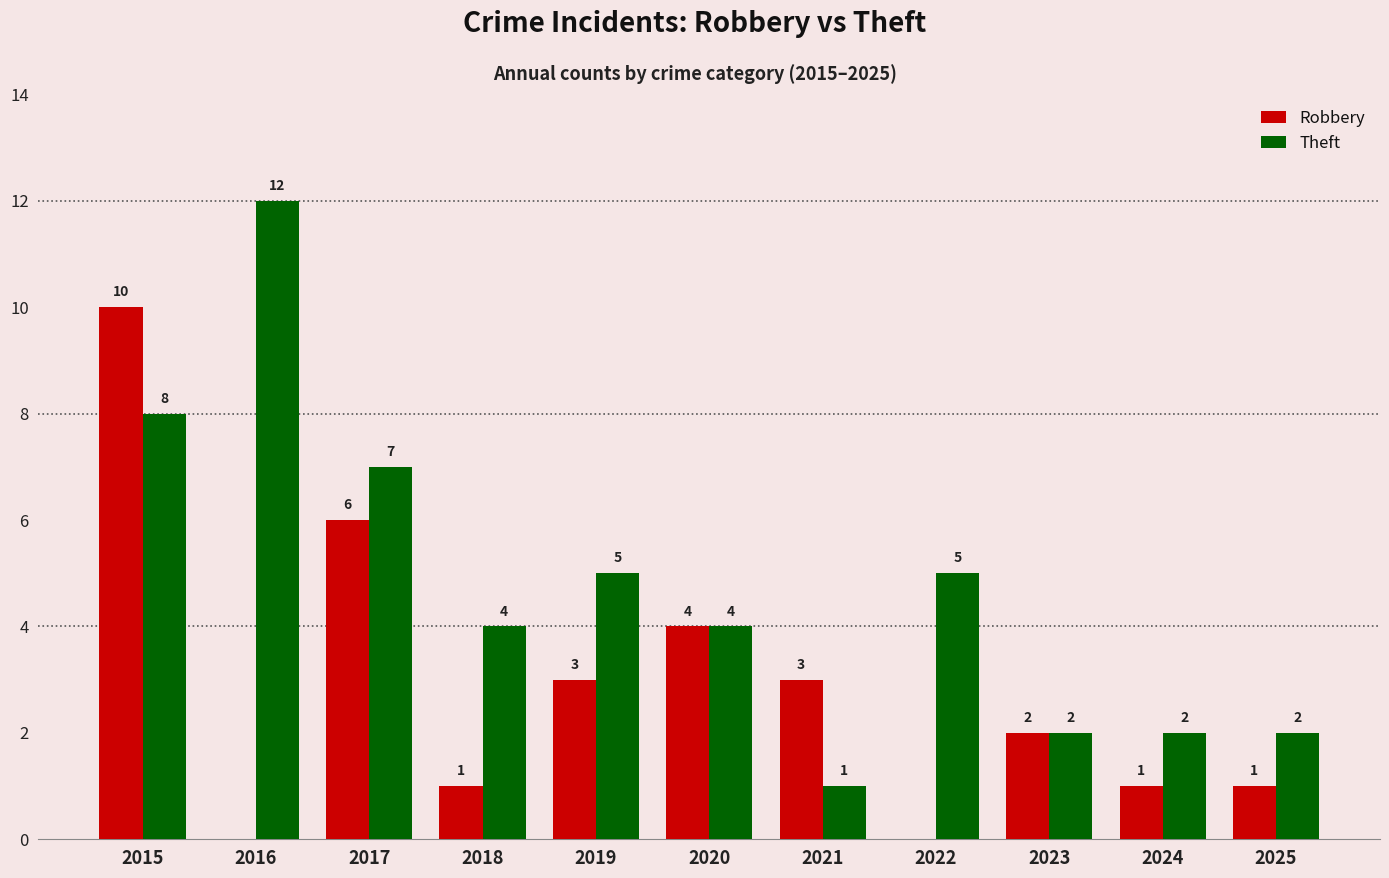

Is the value of Robbery at 2021 greater than the value of Theft at 2020?

No